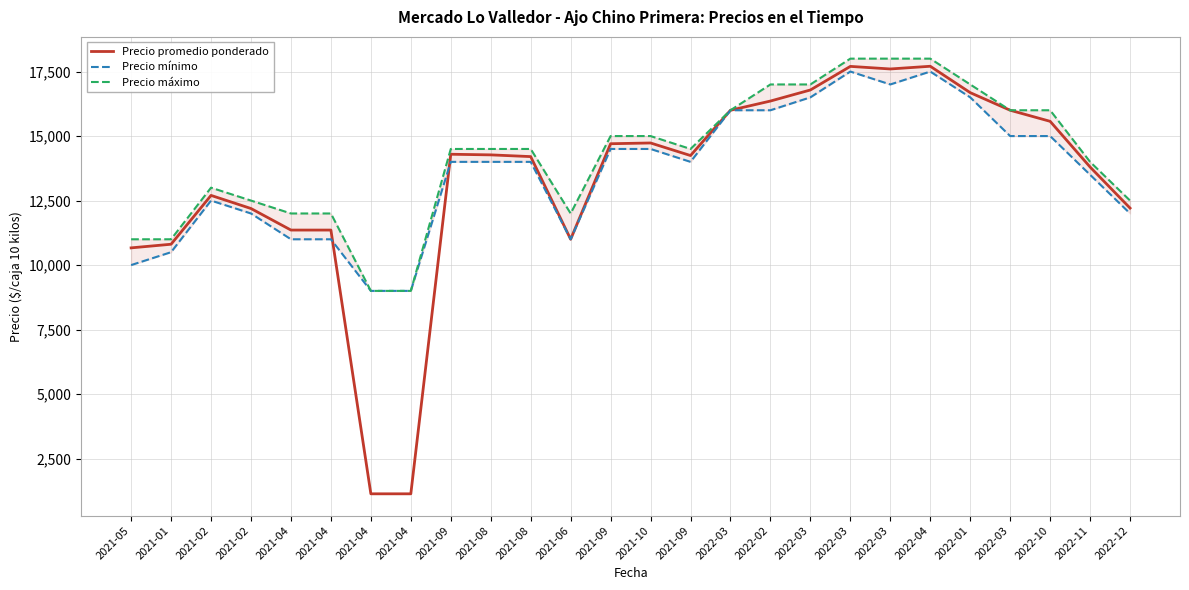

Rank the series by their average value, from lowest to highest.

Precio promedio ponderado, Precio mínimo, Precio máximo